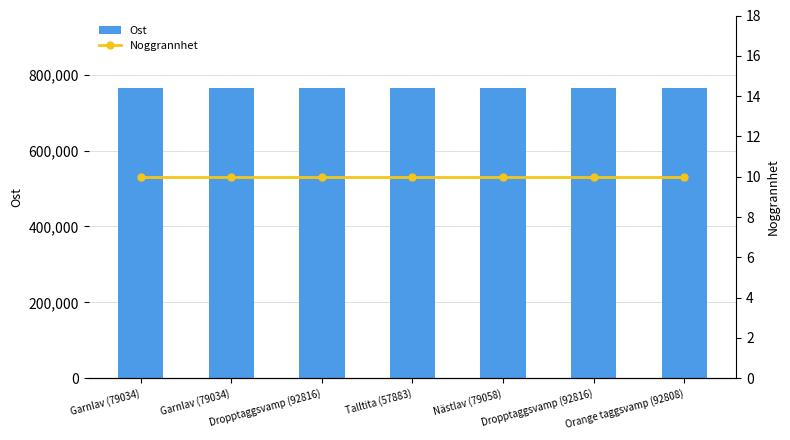

What is the label of the 7th bar from the right?

Garnlav (79034)